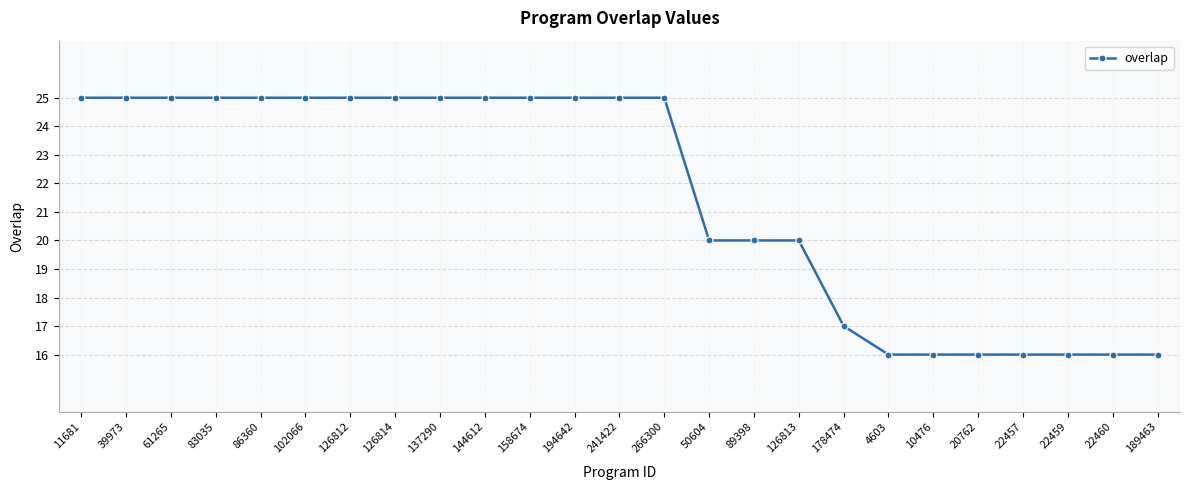

What is the difference between the maximum and minimum values?

9